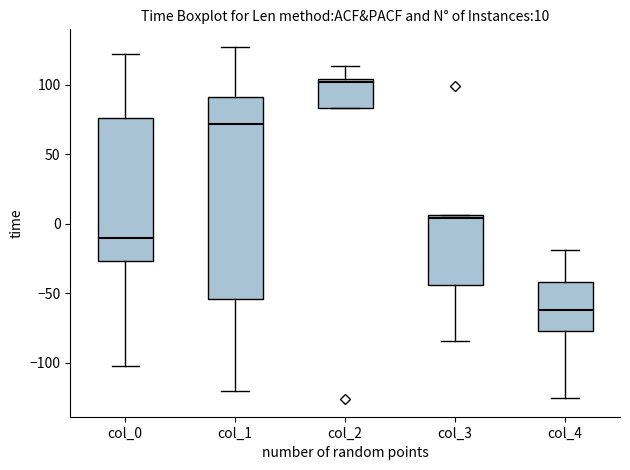

Comparing the boxes themselves (not the whiskers), which one is the tallest?

col_1